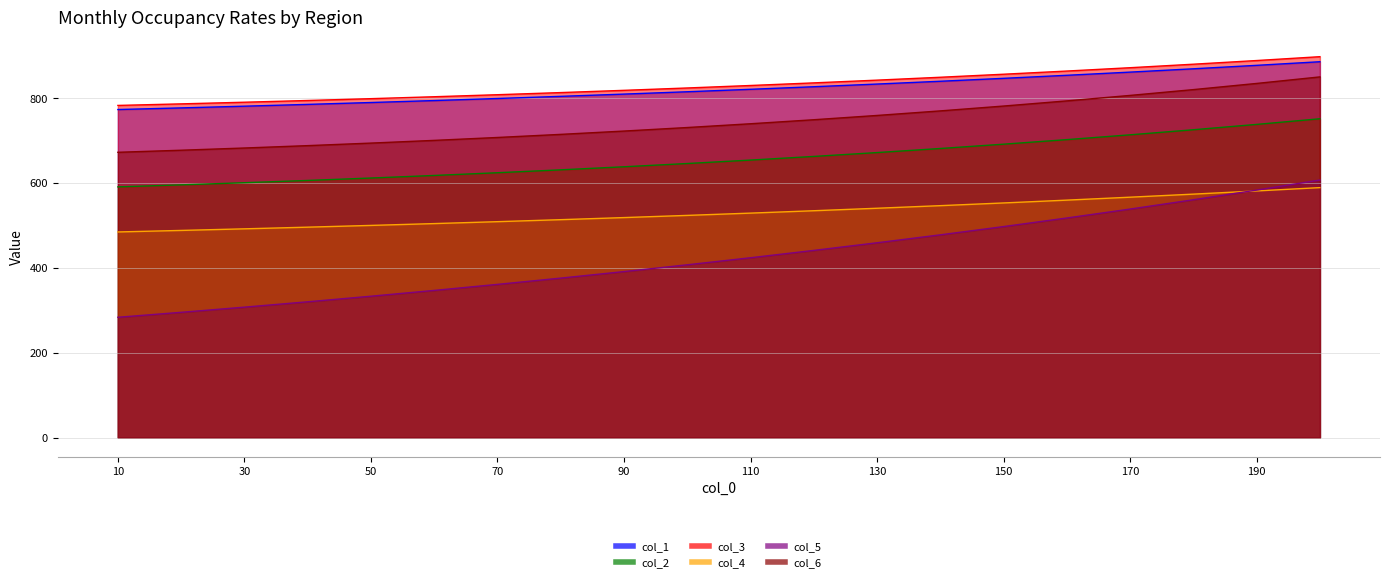

What is the smallest value displayed?

283.6